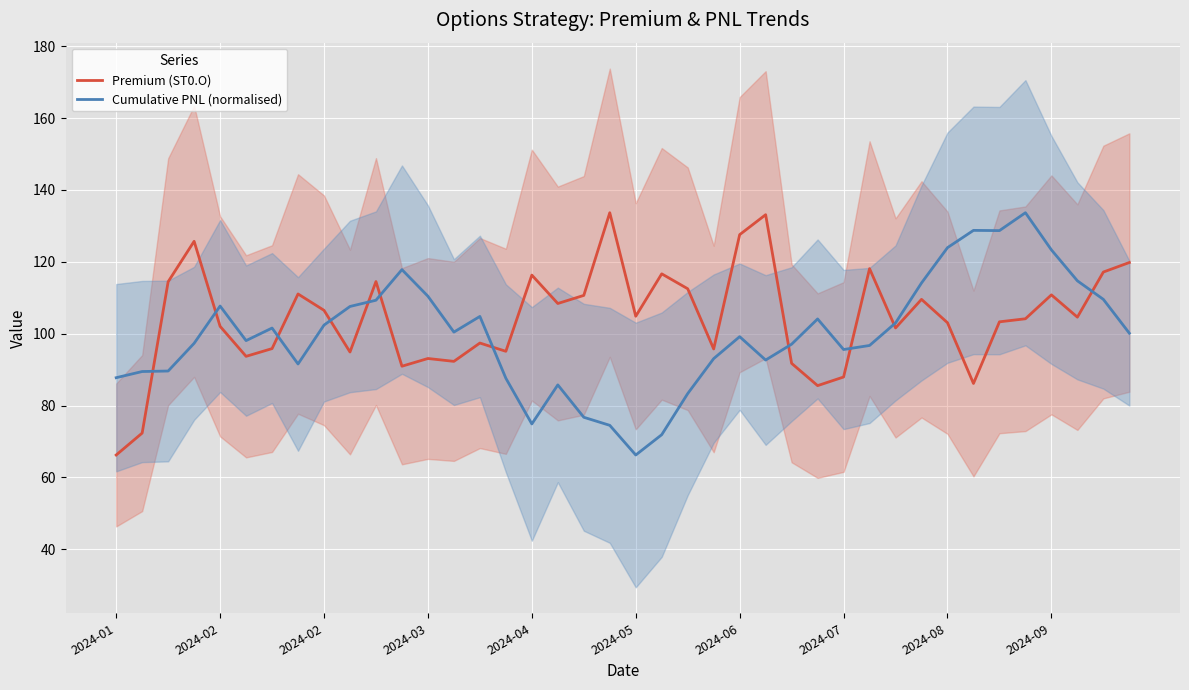

Between 27 and 38, which series saw the biggest shift?

Premium (ST0.O)